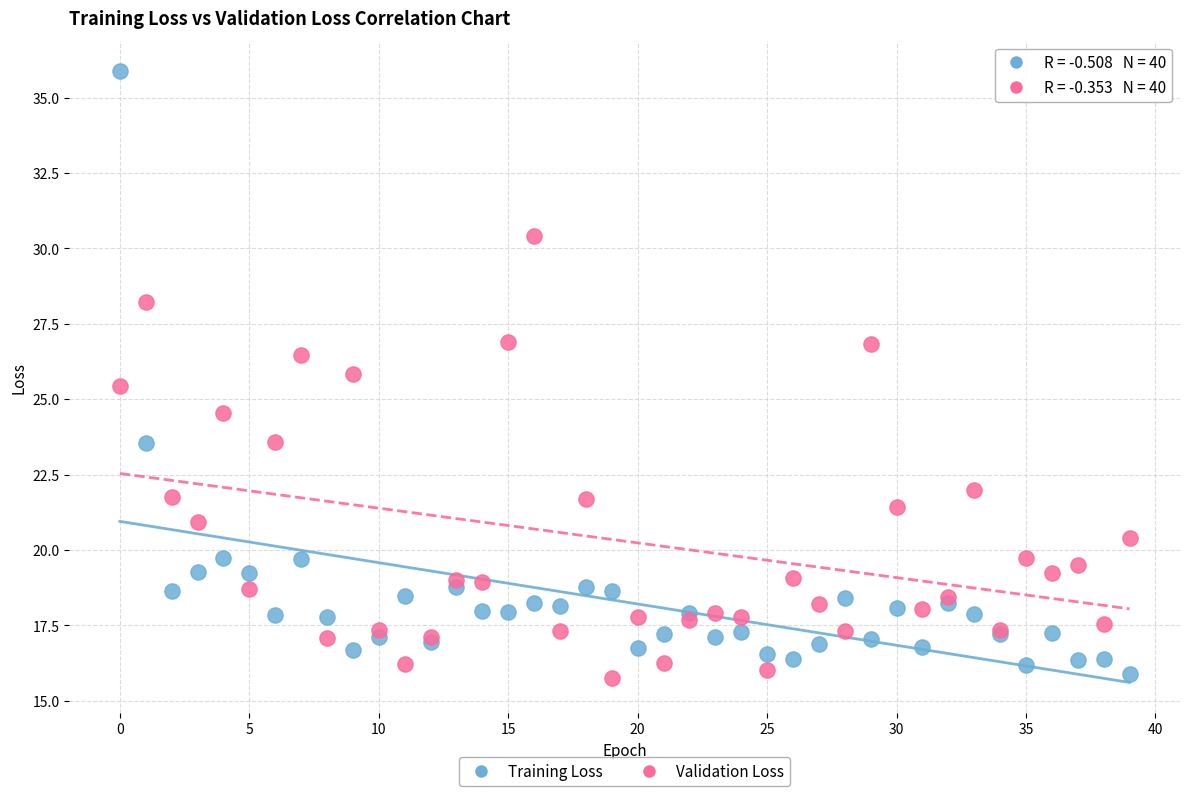

Which series has the widest spread of Y values?

Training Loss